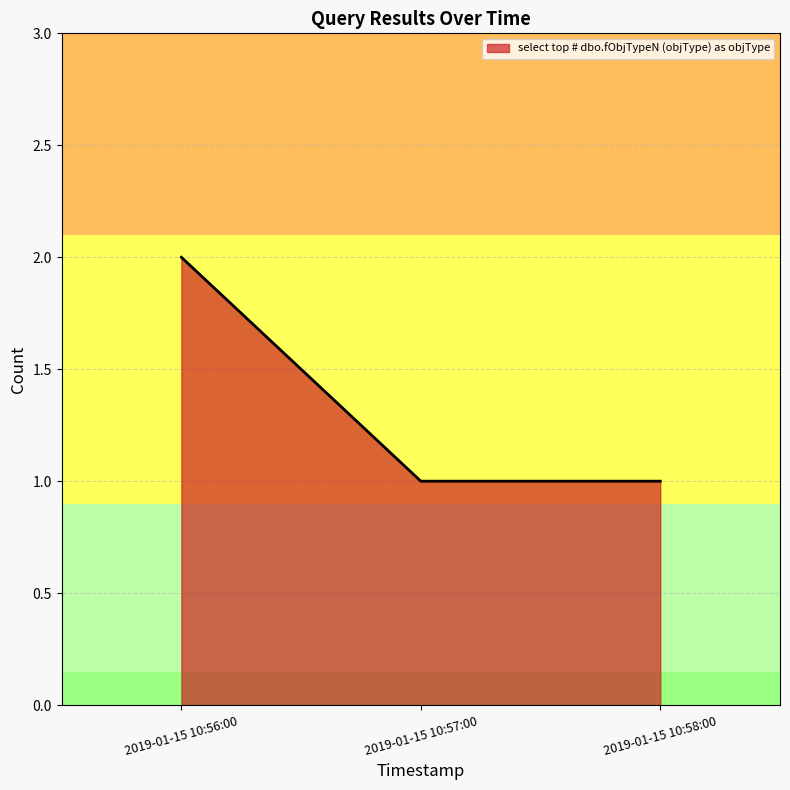

What is the sum of all values?

4